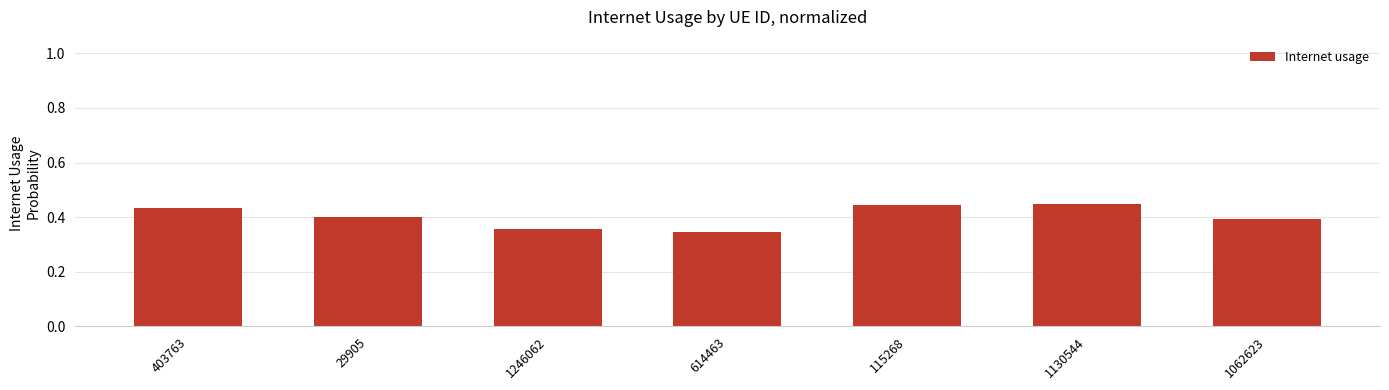

Which has a higher value, 614463 or 115268?

115268